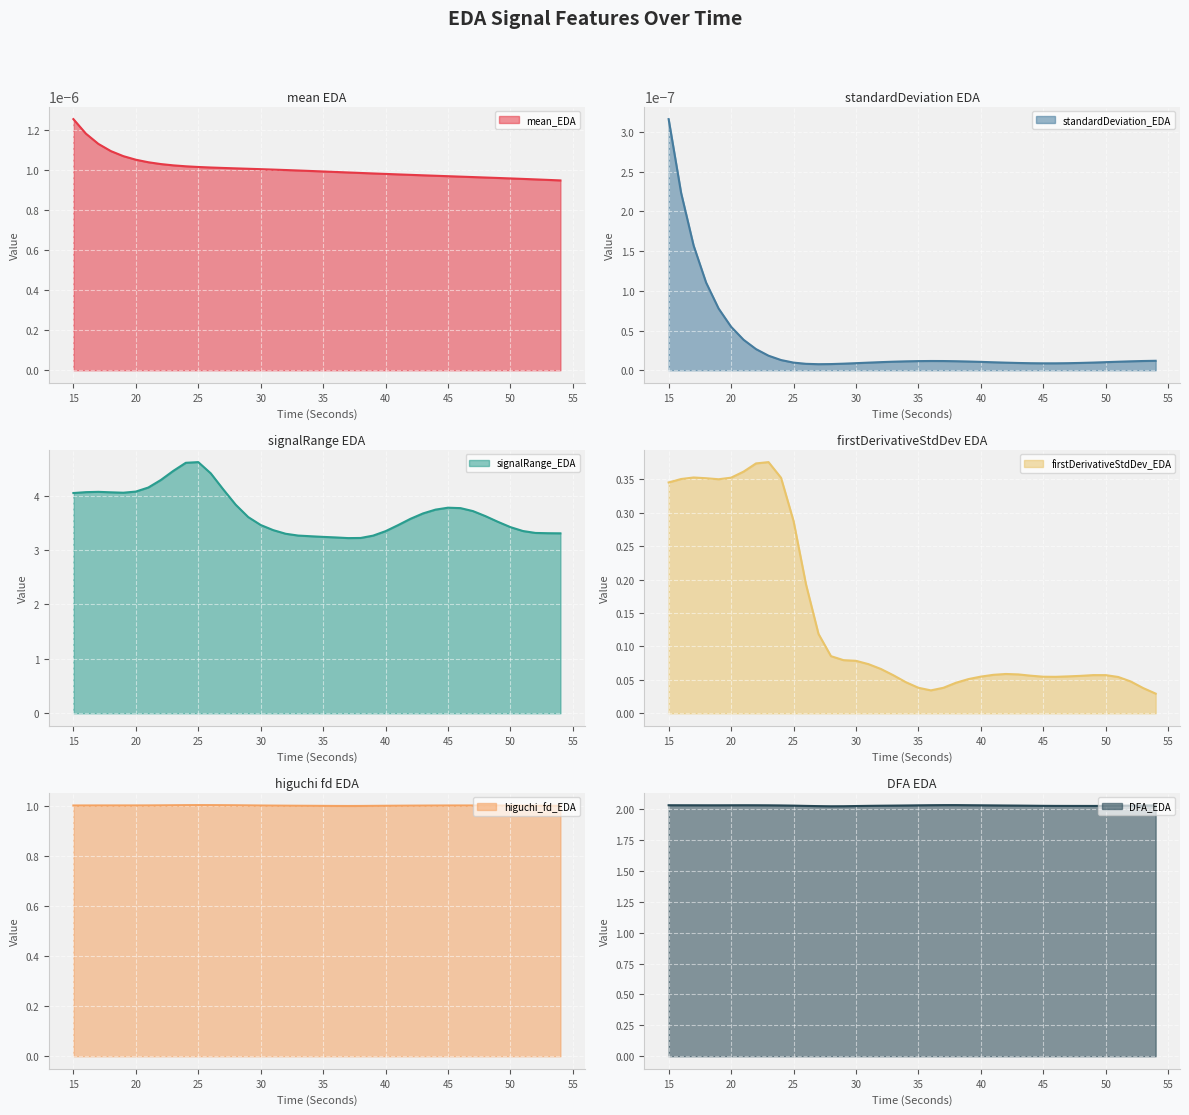

True or false: firstDerivativeStdDev_EDA has more than 0 interior local peaks.

True